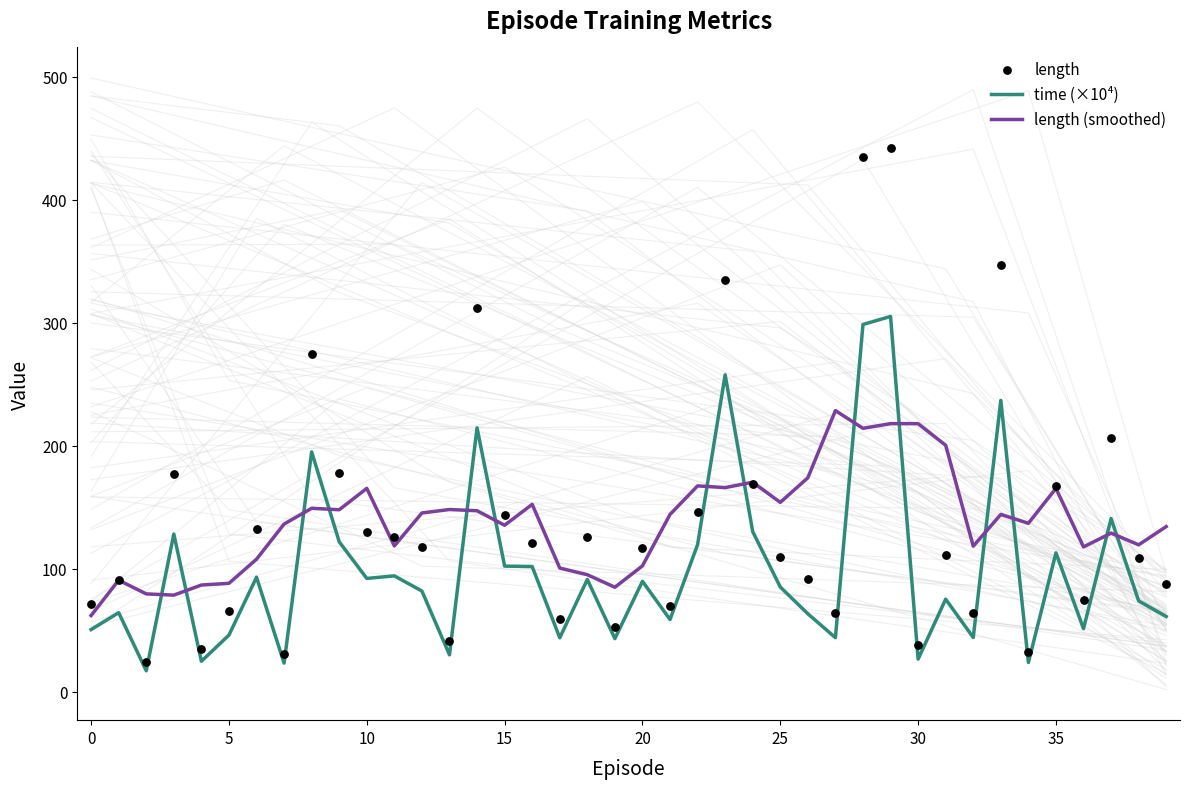

The value of length (smoothed) at 25 is 154.0. True or false?

True